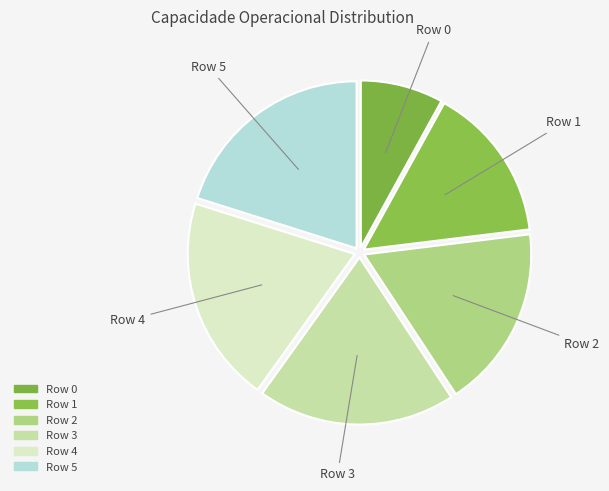

The Row 0 slice represents 8% of the pie. True or false?

True